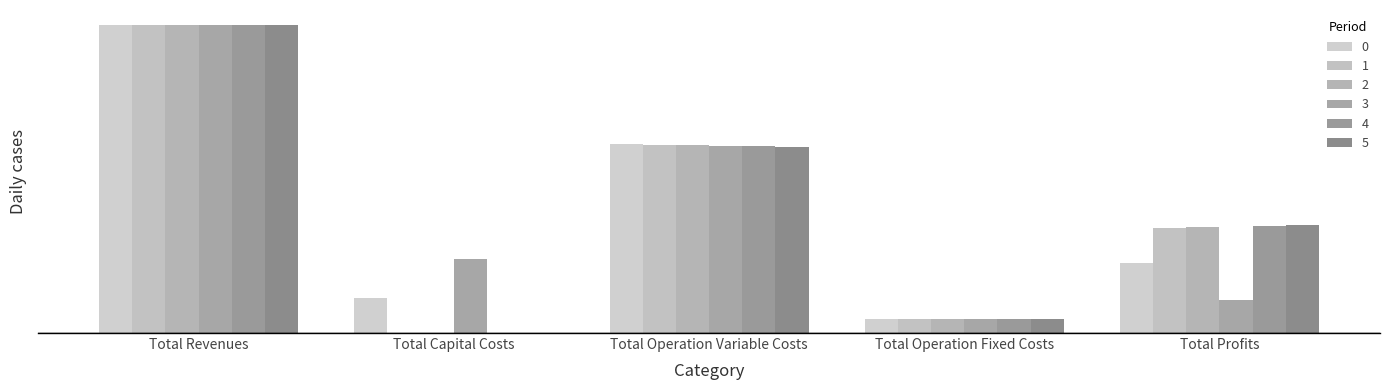

What position from the left is Total Revenues?

1